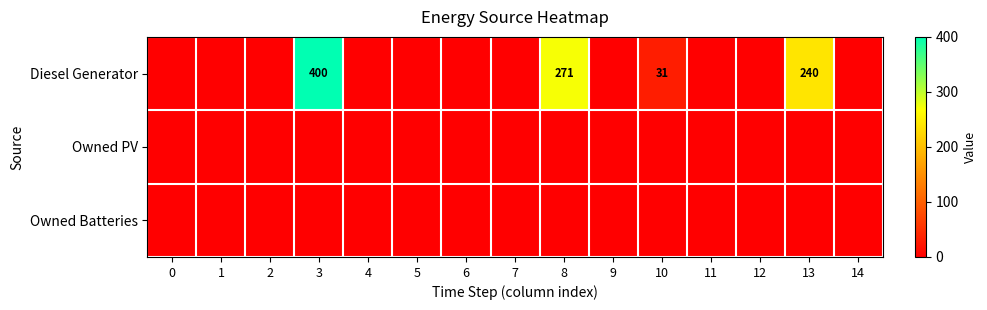

Which has a higher value, 8 or 13?

8